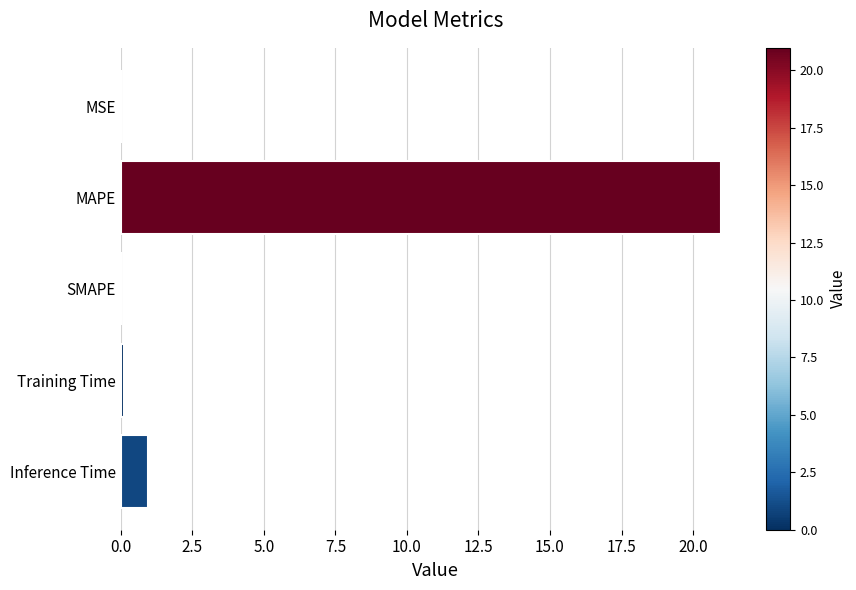

What is the greatest value displayed?

21.0